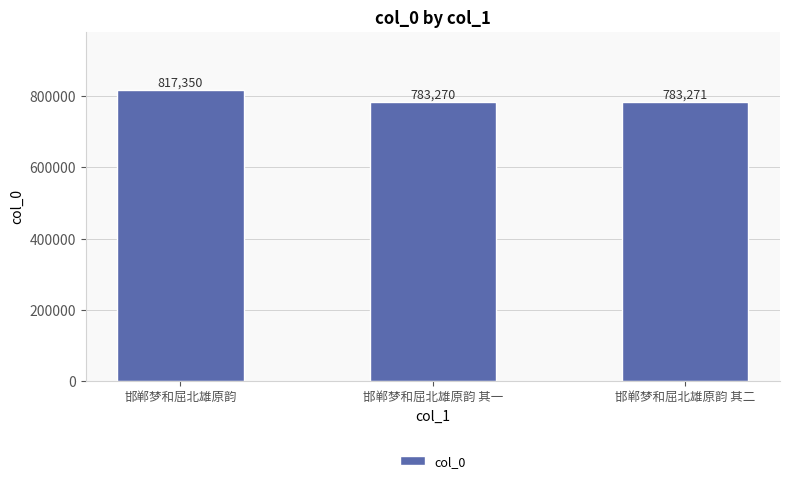

What is the sum of all values?

2383891